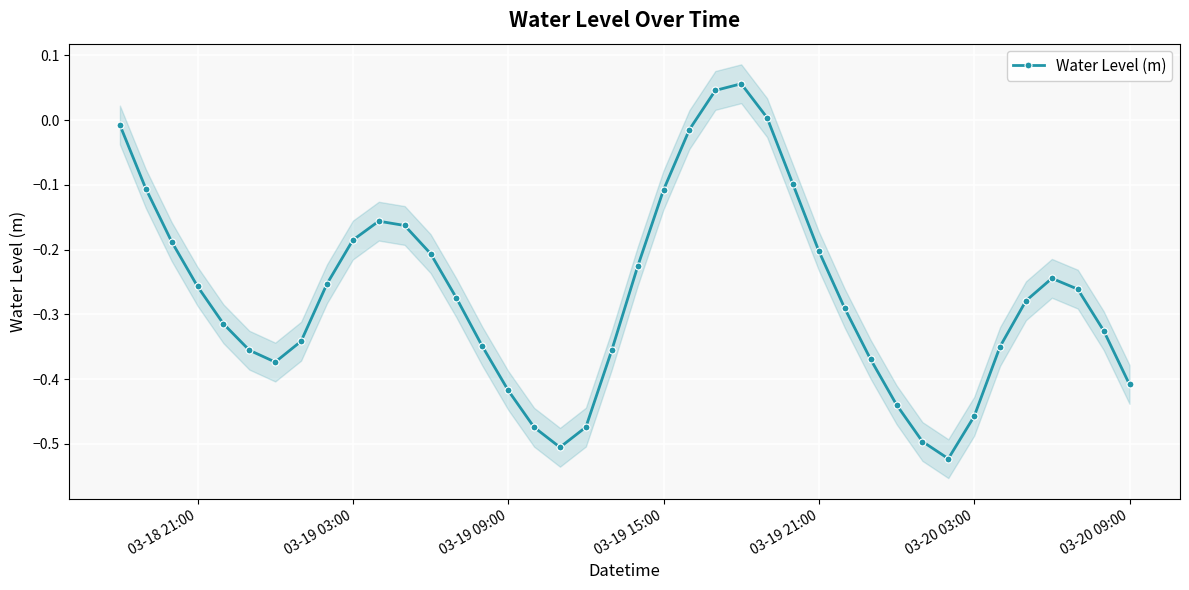

How many interior local peaks does the Water Level (m) series have?

3